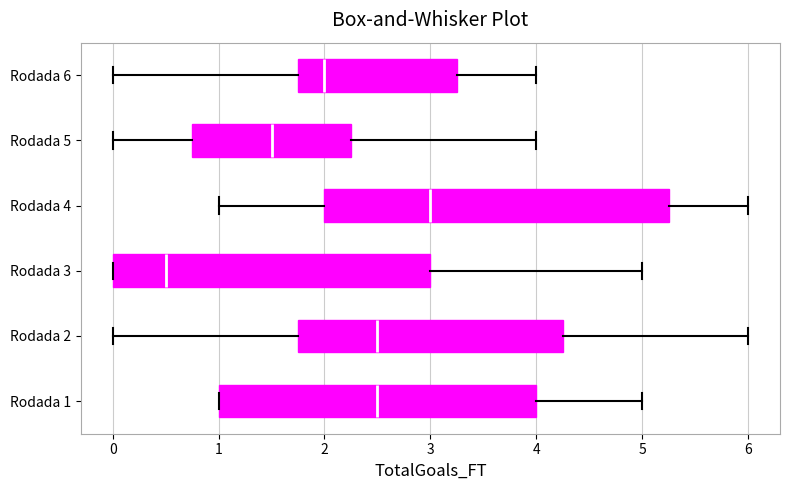

Comparing the boxes themselves (not the whiskers), which one is the widest?

Rodada 4